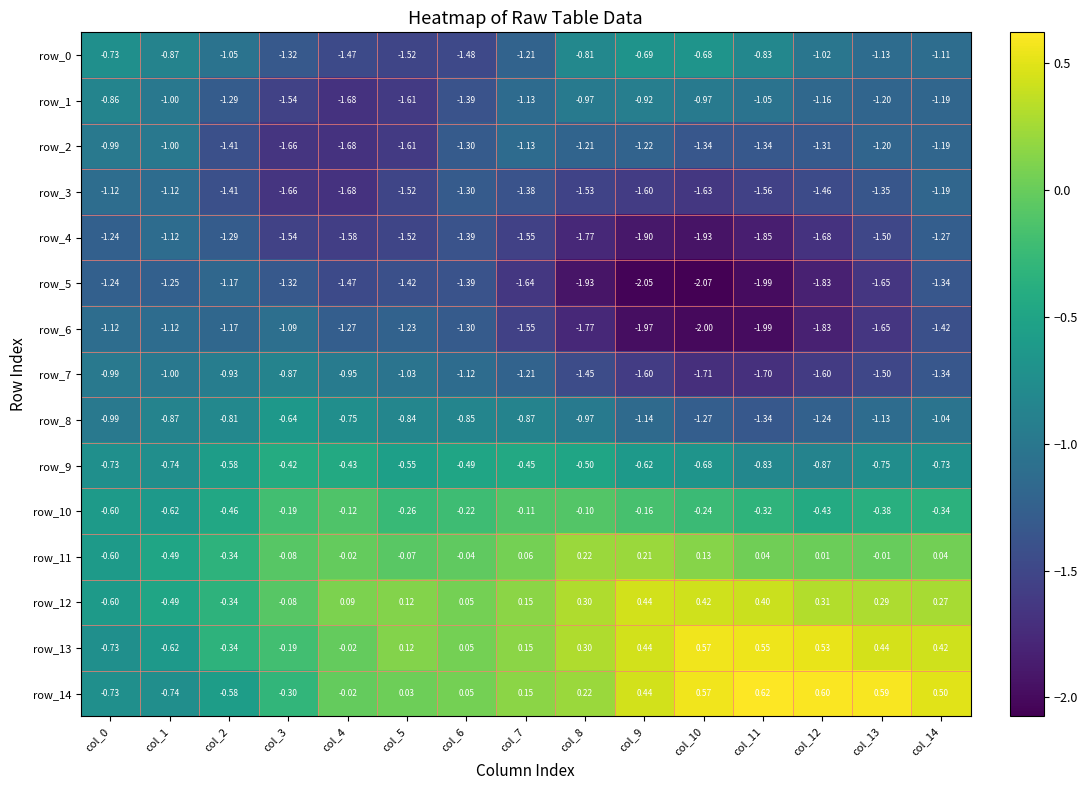

Reading left to right, extract all data points from this chart.

row_0: col_0=-0.7	col_1=-0.9	col_2=-1.1	col_3=-1.3	col_4=-1.5	col_5=-1.5	col_6=-1.5	col_7=-1.2	col_8=-0.8	col_9=-0.7	col_10=-0.7	col_11=-0.8	col_12=-1.0	col_13=-1.1	col_14=-1.1
row_1: col_0=-0.9	col_1=-1.0	col_2=-1.3	col_3=-1.5	col_4=-1.7	col_5=-1.6	col_6=-1.4	col_7=-1.1	col_8=-1.0	col_9=-0.9	col_10=-1.0	col_11=-1.0	col_12=-1.2	col_13=-1.2	col_14=-1.2
row_2: col_0=-1.0	col_1=-1.0	col_2=-1.4	col_3=-1.7	col_4=-1.7	col_5=-1.6	col_6=-1.3	col_7=-1.1	col_8=-1.2	col_9=-1.2	col_10=-1.3	col_11=-1.3	col_12=-1.3	col_13=-1.2	col_14=-1.2
row_3: col_0=-1.1	col_1=-1.1	col_2=-1.4	col_3=-1.7	col_4=-1.7	col_5=-1.5	col_6=-1.3	col_7=-1.4	col_8=-1.5	col_9=-1.6	col_10=-1.6	col_11=-1.6	col_12=-1.5	col_13=-1.4	col_14=-1.2
row_4: col_0=-1.2	col_1=-1.1	col_2=-1.3	col_3=-1.5	col_4=-1.6	col_5=-1.5	col_6=-1.4	col_7=-1.6	col_8=-1.8	col_9=-1.9	col_10=-1.9	col_11=-1.8	col_12=-1.7	col_13=-1.5	col_14=-1.3
row_5: col_0=-1.2	col_1=-1.2	col_2=-1.2	col_3=-1.3	col_4=-1.5	col_5=-1.4	col_6=-1.4	col_7=-1.6	col_8=-1.9	col_9=-2.0	col_10=-2.1	col_11=-2.0	col_12=-1.8	col_13=-1.6	col_14=-1.3
row_6: col_0=-1.1	col_1=-1.1	col_2=-1.2	col_3=-1.1	col_4=-1.3	col_5=-1.2	col_6=-1.3	col_7=-1.6	col_8=-1.8	col_9=-2.0	col_10=-2.0	col_11=-2.0	col_12=-1.8	col_13=-1.6	col_14=-1.4
row_7: col_0=-1.0	col_1=-1.0	col_2=-0.9	col_3=-0.9	col_4=-1.0	col_5=-1.0	col_6=-1.1	col_7=-1.2	col_8=-1.4	col_9=-1.6	col_10=-1.7	col_11=-1.7	col_12=-1.6	col_13=-1.5	col_14=-1.3
row_8: col_0=-1.0	col_1=-0.9	col_2=-0.8	col_3=-0.6	col_4=-0.7	col_5=-0.8	col_6=-0.8	col_7=-0.9	col_8=-1.0	col_9=-1.1	col_10=-1.3	col_11=-1.3	col_12=-1.2	col_13=-1.1	col_14=-1.0
row_9: col_0=-0.7	col_1=-0.7	col_2=-0.6	col_3=-0.4	col_4=-0.4	col_5=-0.6	col_6=-0.5	col_7=-0.4	col_8=-0.5	col_9=-0.6	col_10=-0.7	col_11=-0.8	col_12=-0.9	col_13=-0.8	col_14=-0.7
row_10: col_0=-0.6	col_1=-0.6	col_2=-0.5	col_3=-0.2	col_4=-0.1	col_5=-0.3	col_6=-0.2	col_7=-0.1	col_8=-0.1	col_9=-0.2	col_10=-0.2	col_11=-0.3	col_12=-0.4	col_13=-0.4	col_14=-0.3
row_11: col_0=-0.6	col_1=-0.5	col_2=-0.3	col_3=-0.1	col_4=-0.0	col_5=-0.1	col_6=-0.0	col_7=0.1	col_8=0.2	col_9=0.2	col_10=0.1	col_11=0.0	col_12=0.0	col_13=-0.0	col_14=0.0
row_12: col_0=-0.6	col_1=-0.5	col_2=-0.3	col_3=-0.1	col_4=0.1	col_5=0.1	col_6=0.1	col_7=0.1	col_8=0.3	col_9=0.4	col_10=0.4	col_11=0.4	col_12=0.3	col_13=0.3	col_14=0.3
row_13: col_0=-0.7	col_1=-0.6	col_2=-0.3	col_3=-0.2	col_4=-0.0	col_5=0.1	col_6=0.1	col_7=0.1	col_8=0.3	col_9=0.4	col_10=0.6	col_11=0.5	col_12=0.5	col_13=0.4	col_14=0.4
row_14: col_0=-0.7	col_1=-0.7	col_2=-0.6	col_3=-0.3	col_4=-0.0	col_5=0.0	col_6=0.1	col_7=0.1	col_8=0.2	col_9=0.4	col_10=0.6	col_11=0.6	col_12=0.6	col_13=0.6	col_14=0.5